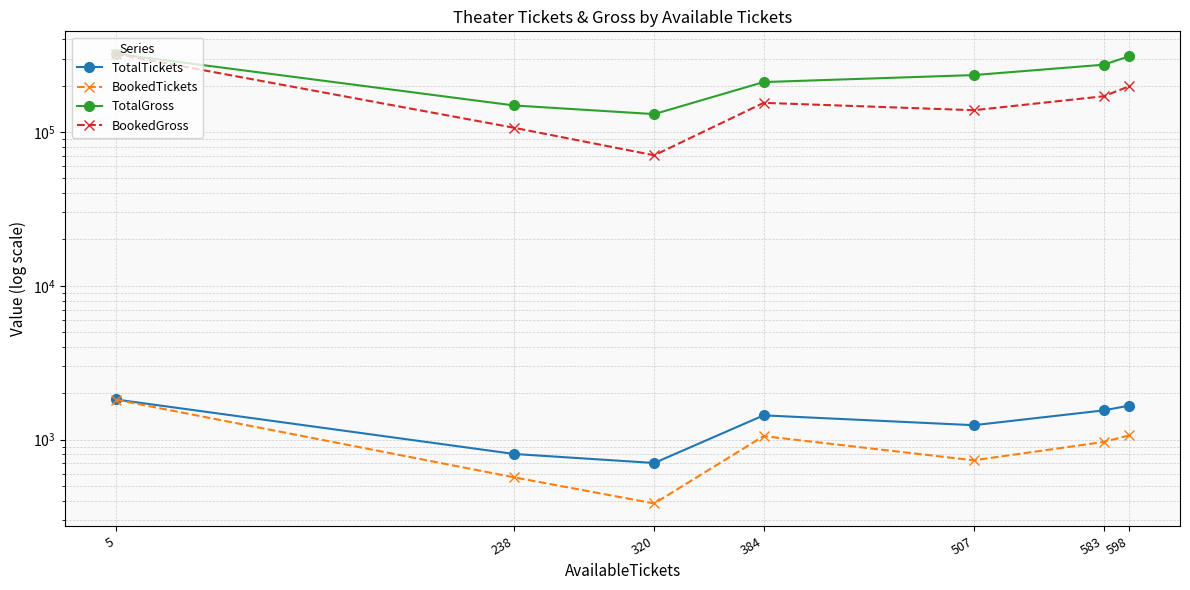

True or false: TotalGross and TotalTickets intersect in this chart.

False